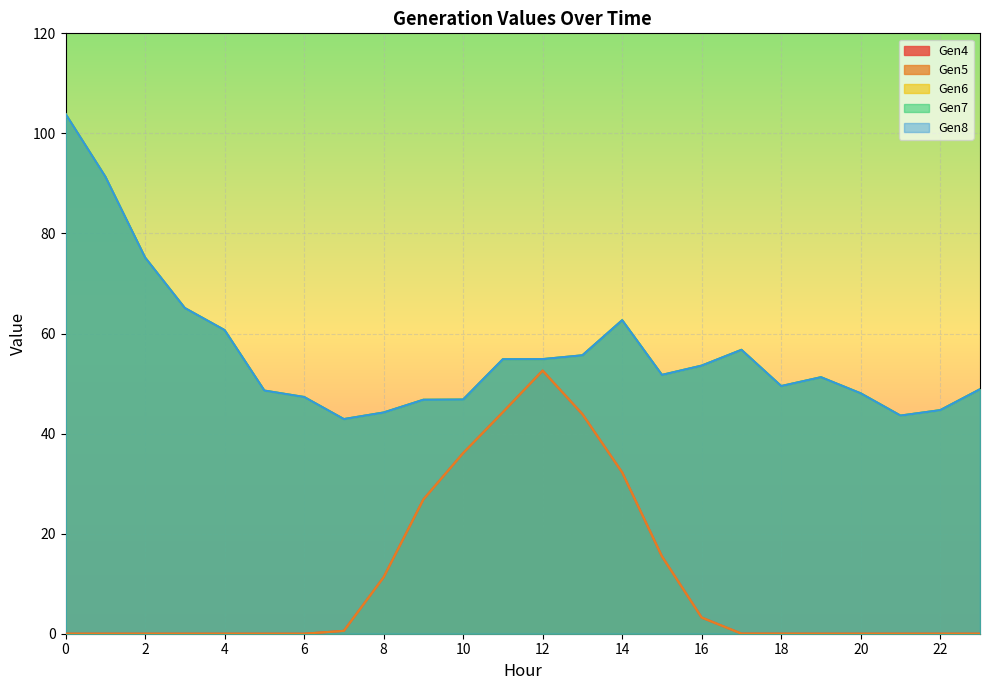

Reading left to right, what are all the values shown in this chart?

Gen4: 0=0.0	1=0.0	2=0.0	3=0.0	4=0.0	5=0.0	6=0.0	7=0.6	8=11.3	9=26.8	10=36.1	11=44.3	12=52.6	13=43.9	14=32.2	15=15.5	16=3.2	17=0.0	18=0.0	19=0.0	20=0.0	21=0.0	22=0.0	23=0.0
Gen5: 0=0.0	1=0.0	2=0.0	3=0.0	4=0.0	5=0.0	6=0.0	7=0.6	8=11.3	9=26.8	10=36.1	11=44.3	12=52.6	13=43.9	14=32.2	15=15.5	16=3.2	17=0.0	18=0.0	19=0.0	20=0.0	21=0.0	22=0.0	23=0.0
Gen6: 0=103.9	1=91.4	2=75.2	3=65.1	4=60.7	5=48.6	6=47.3	7=42.9	8=44.2	9=46.8	10=46.8	11=54.9	12=54.9	13=55.6	14=62.7	15=51.7	16=53.6	17=56.7	18=49.5	19=51.3	20=48.0	21=43.6	22=44.7	23=48.9
Gen7: 0=103.9	1=91.4	2=75.2	3=65.1	4=60.7	5=48.6	6=47.3	7=42.9	8=44.2	9=46.8	10=46.8	11=54.9	12=54.9	13=55.6	14=62.7	15=51.7	16=53.6	17=56.7	18=49.5	19=51.3	20=48.0	21=43.6	22=44.7	23=48.9
Gen8: 0=103.9	1=91.4	2=75.2	3=65.1	4=60.7	5=48.6	6=47.3	7=42.9	8=44.2	9=46.8	10=46.8	11=54.9	12=54.9	13=55.6	14=62.7	15=51.7	16=53.6	17=56.7	18=49.5	19=51.3	20=48.0	21=43.6	22=44.7	23=48.9